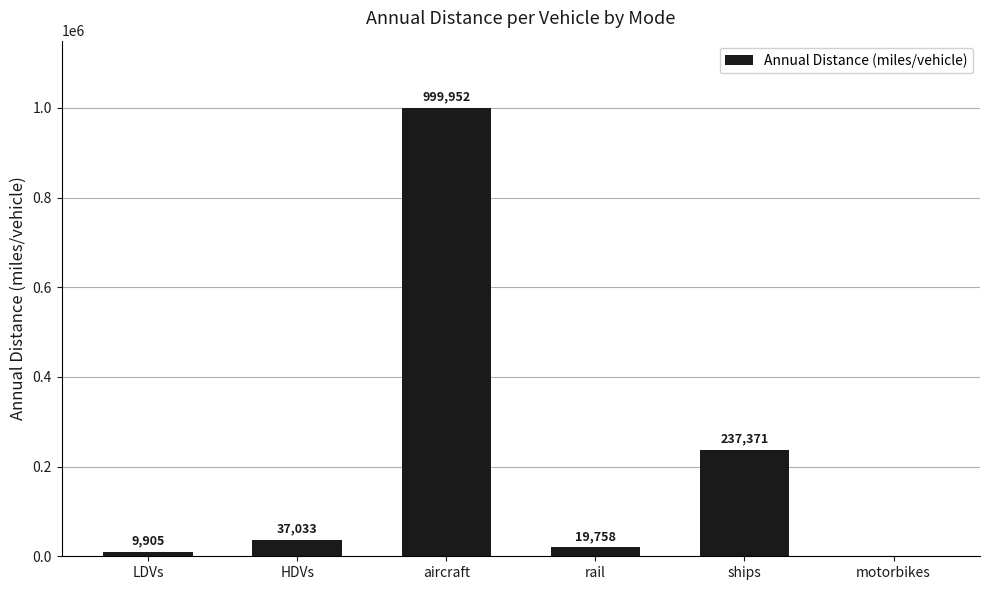

What is the change in value from ships to motorbikes?

-237371.1